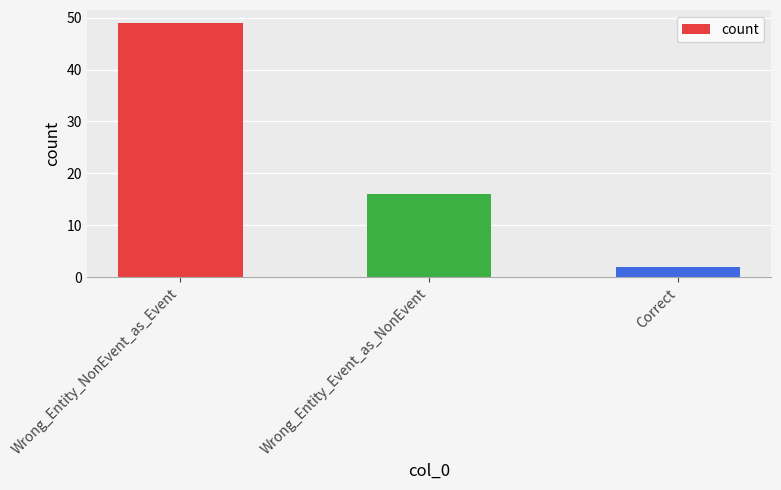

Is it true that the value at Correct is 2?

True